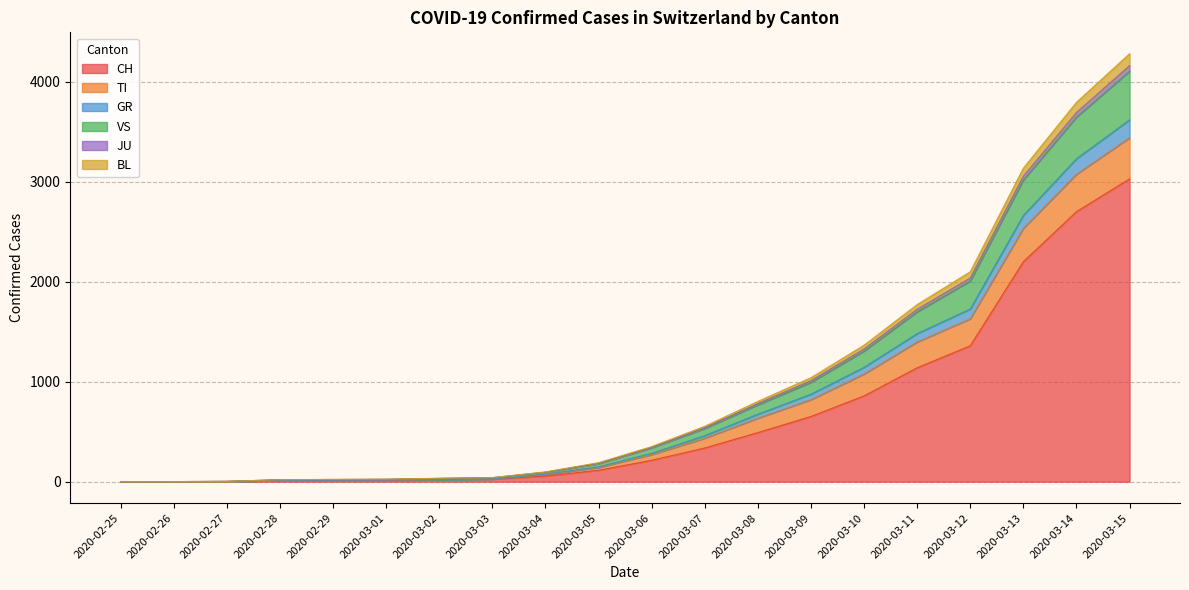

Which label corresponds to the smallest value in the chart?

2020-02-25